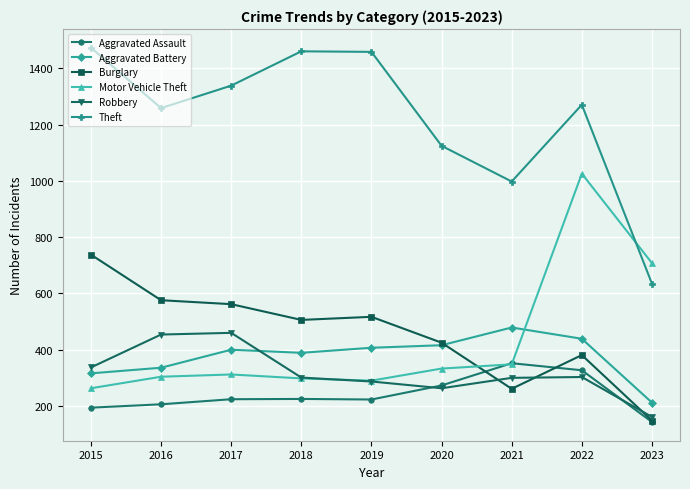

Which series has the widest spread of values?

Theft